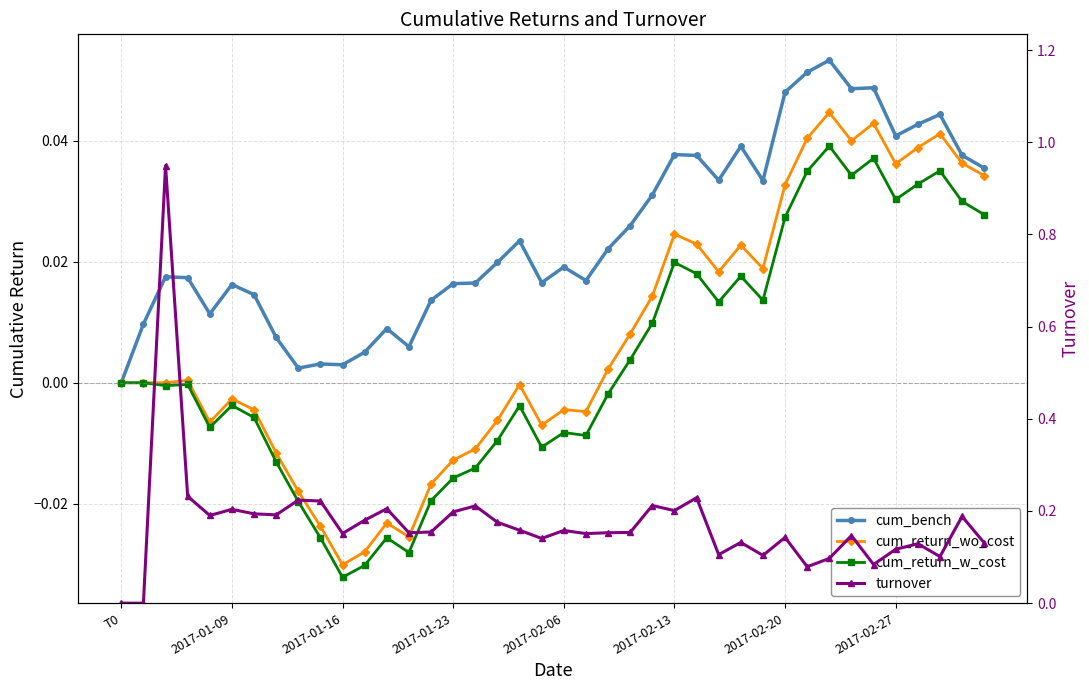

How many data points in cum_return_w_cost are above 0?

17